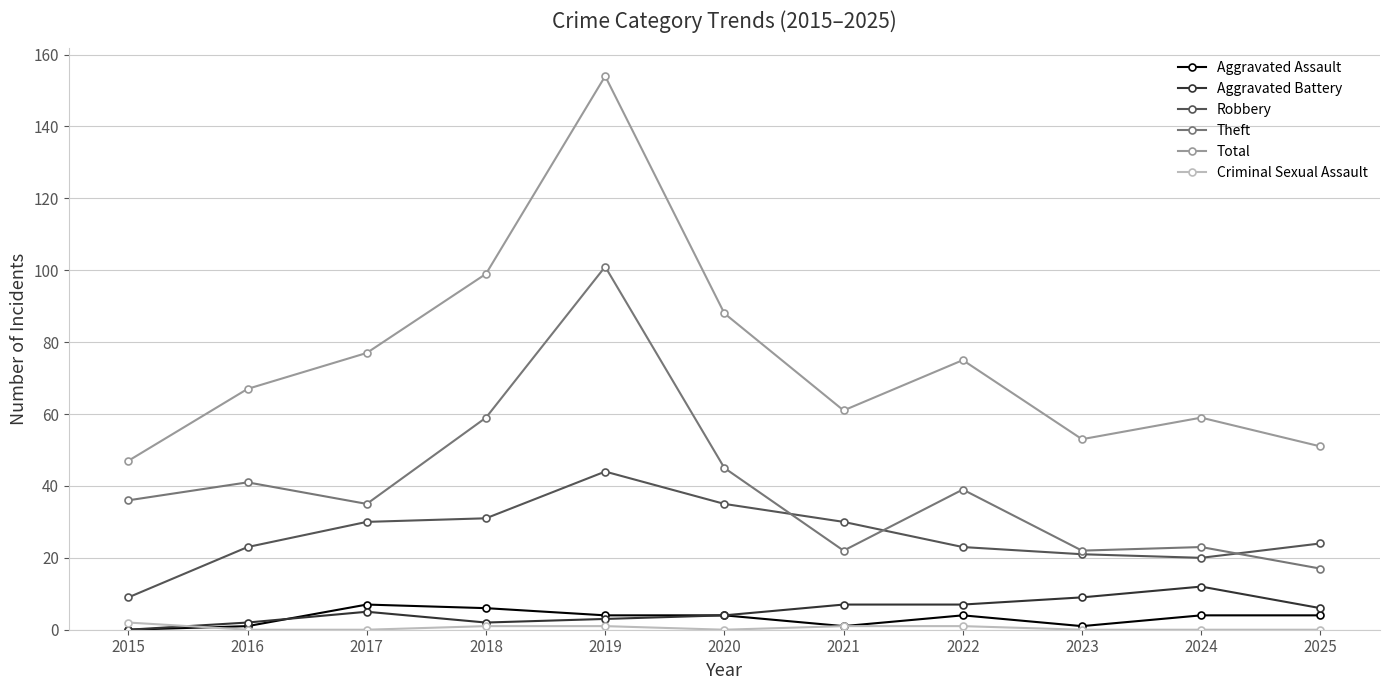

Is this an area chart (filled region under the line)?

No